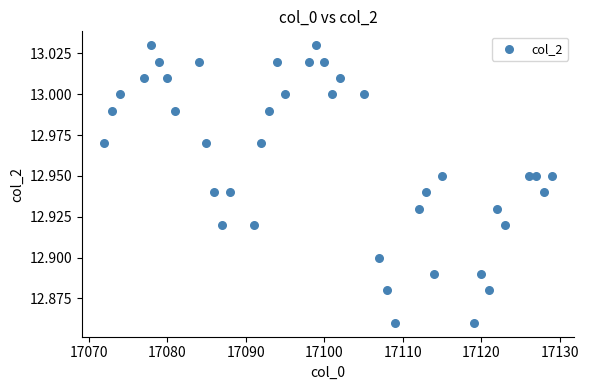

What is the range of X values (max minus min)?

57.0